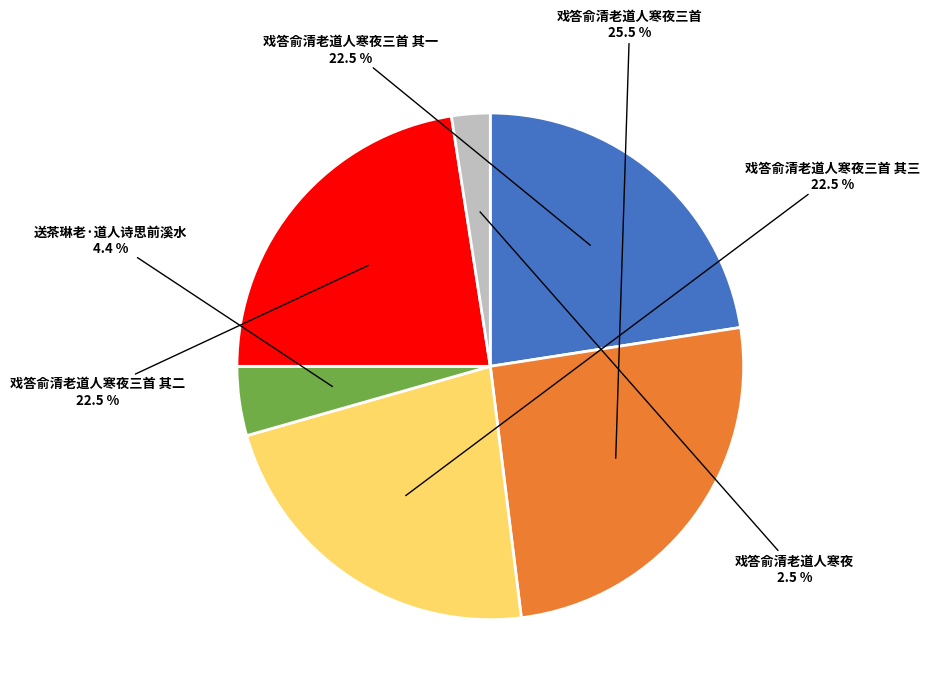

Does 戏答俞清老道人寒夜三首 其三 represent more than half of the total?

No